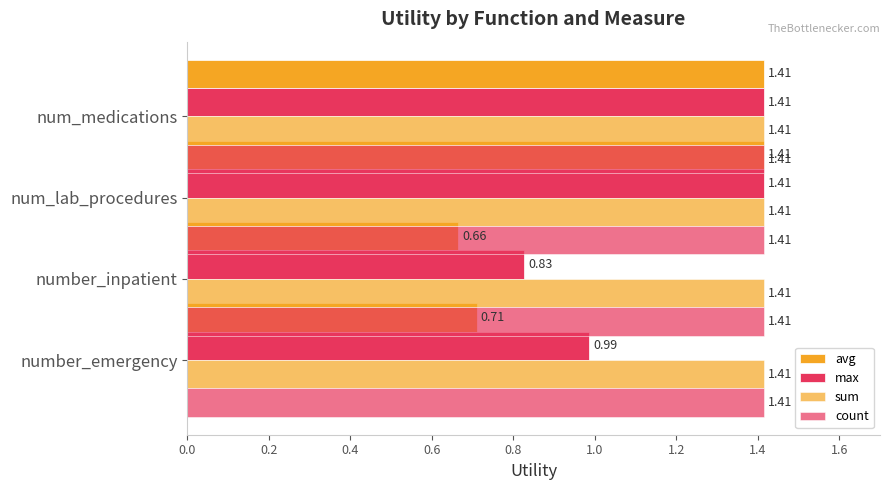

Which series has the largest range (max minus min)?

avg